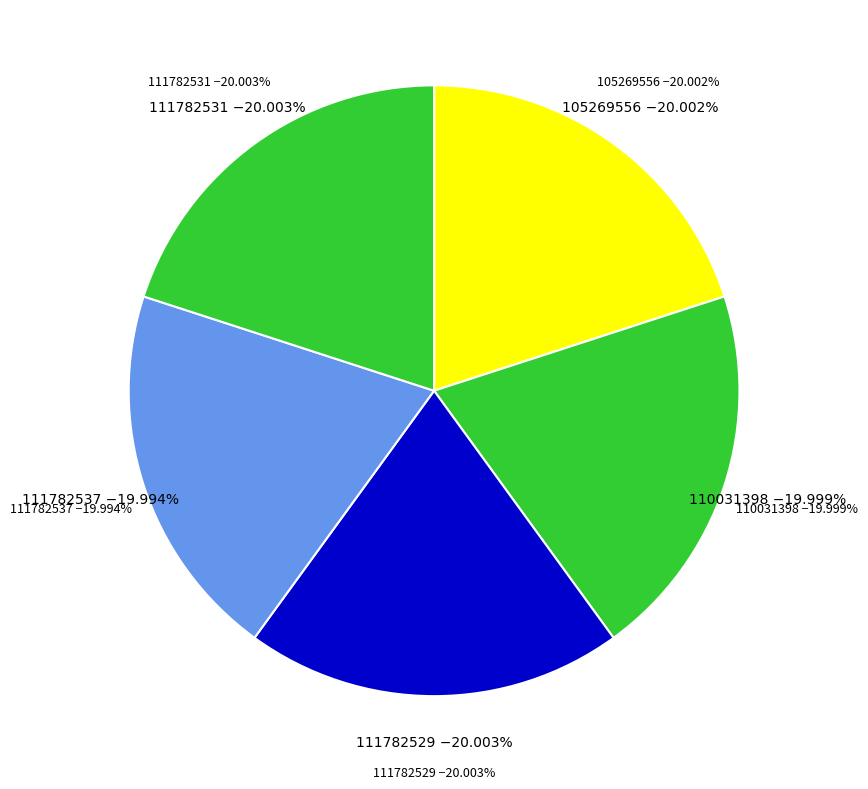

How many slices are in this pie chart?

5